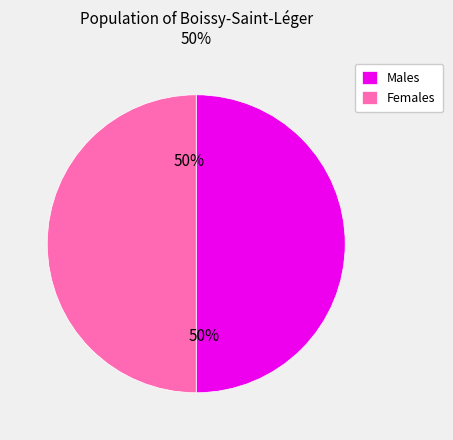

Combined, do Males and Females account for over 50%?

Yes